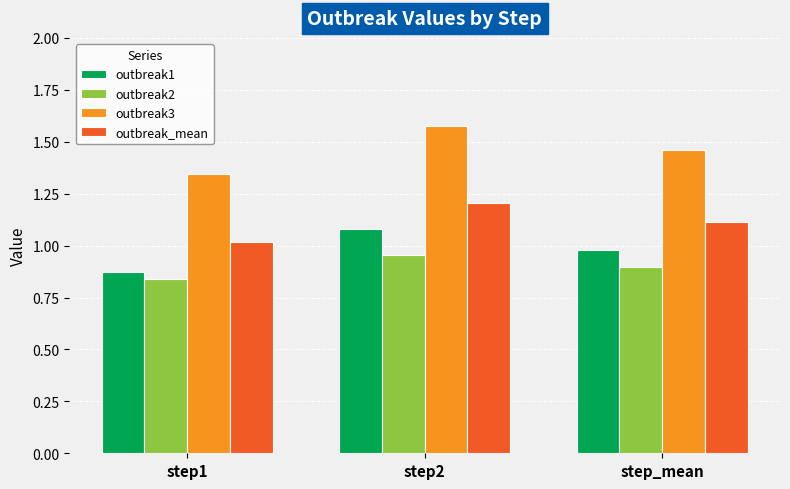

What is the spread (max minus min) of values at step2?

0.6